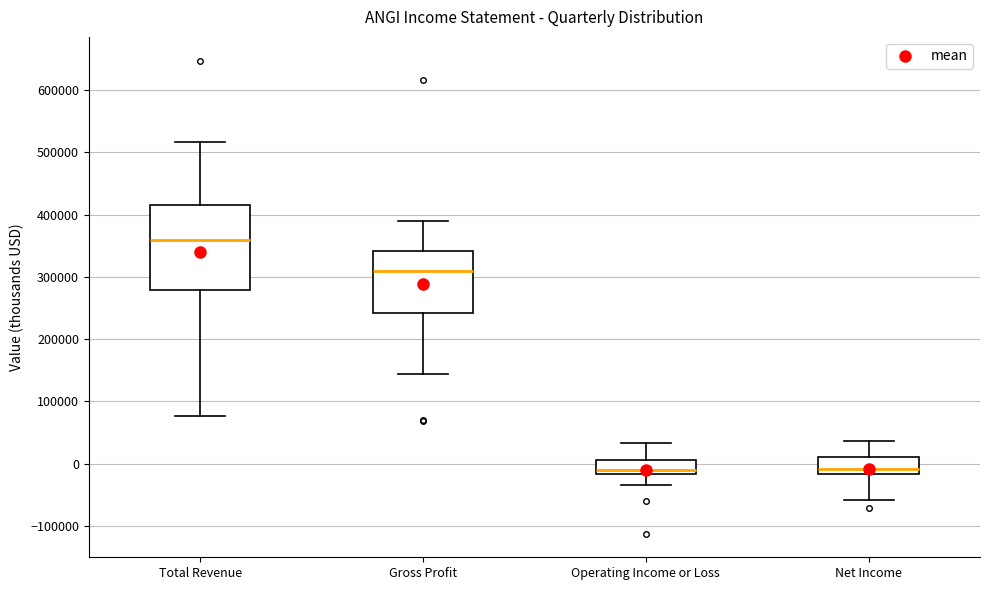

Comparing the boxes themselves (not the whiskers), which one is the tallest?

Total Revenue